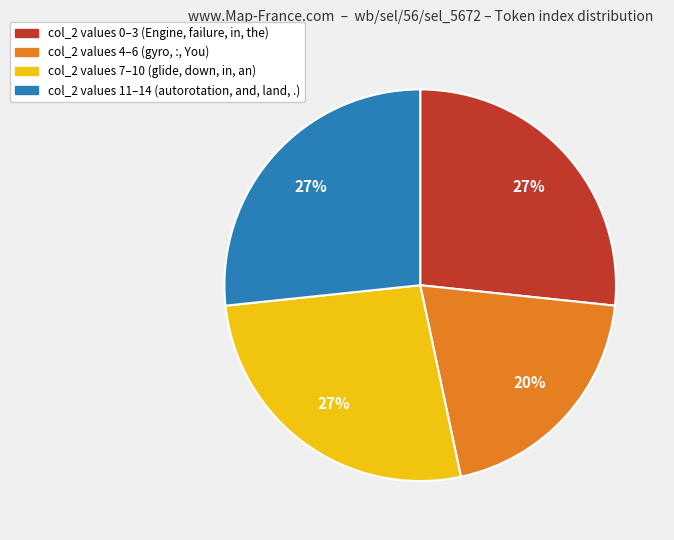

Is there any slice that represents more than half of the pie?

No